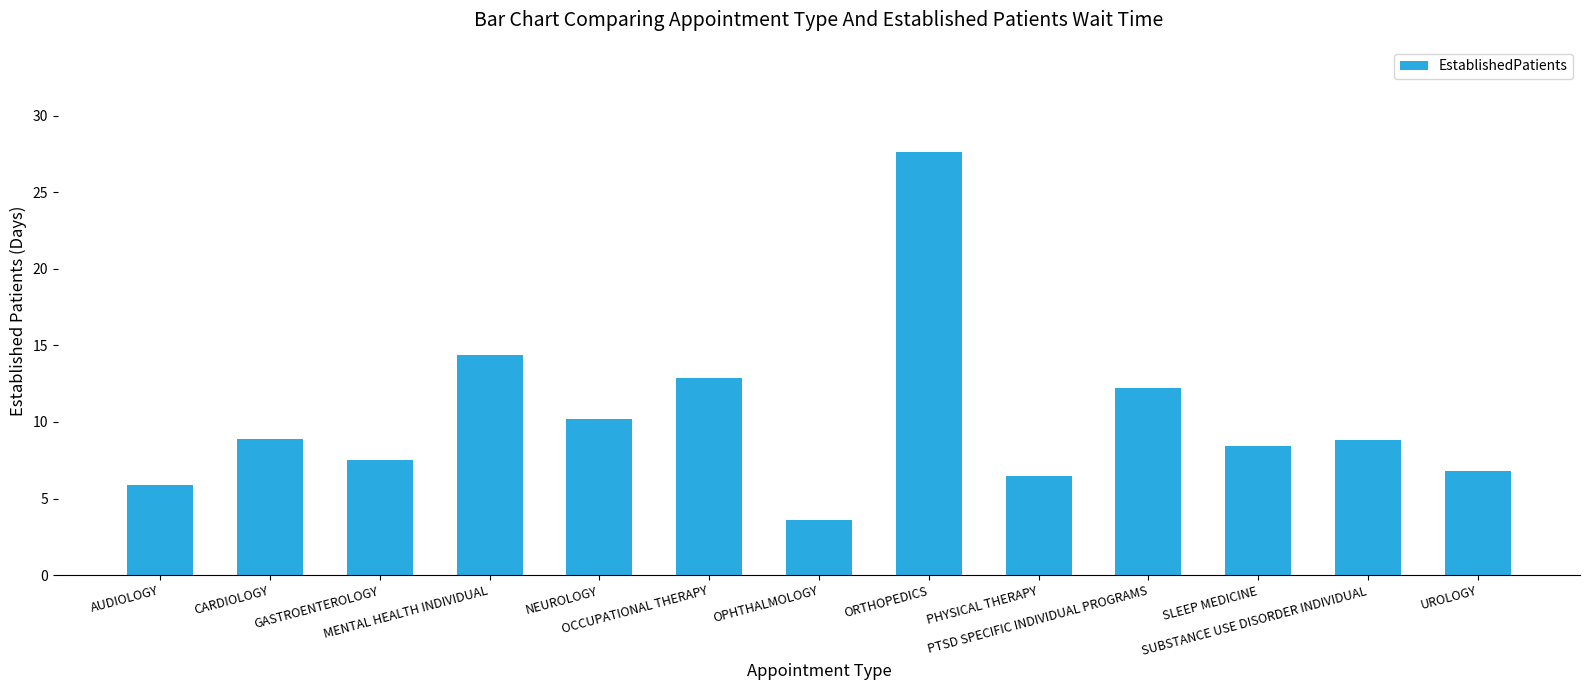

What is the maximum value shown in the chart?

27.6